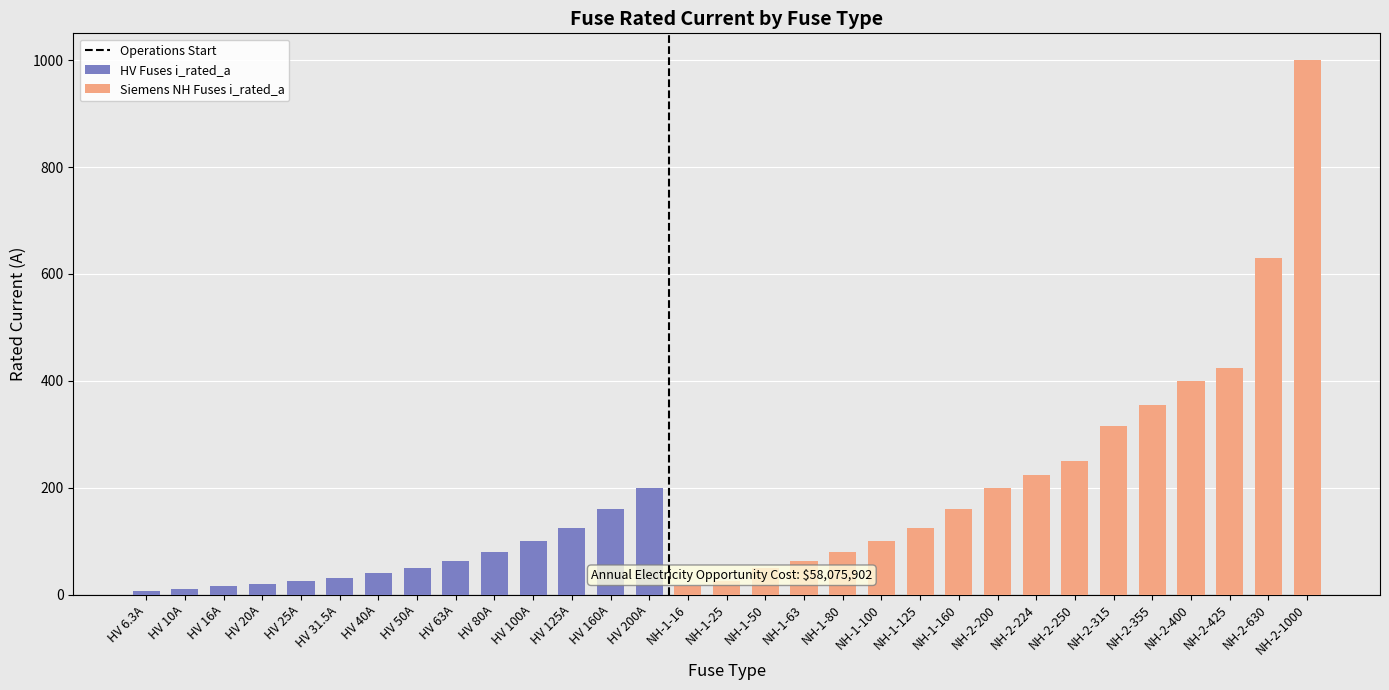

Count the number of values greater than 50.

6